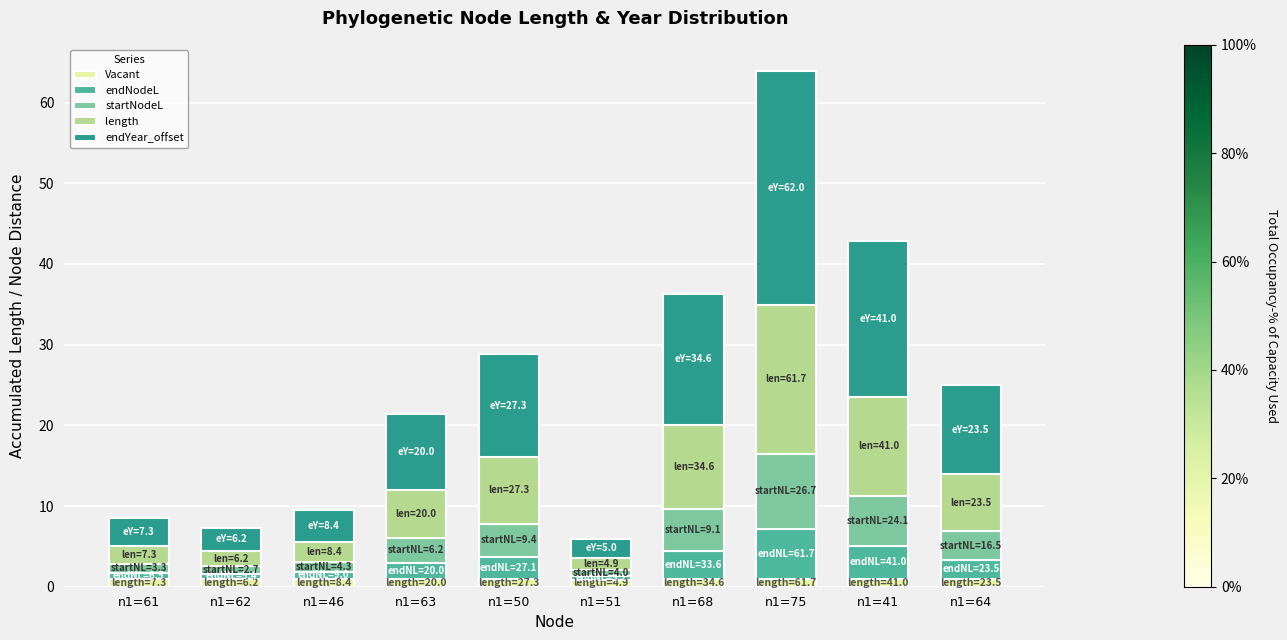

The Vacant series shows 1.0 at n1=63. True or false?

True